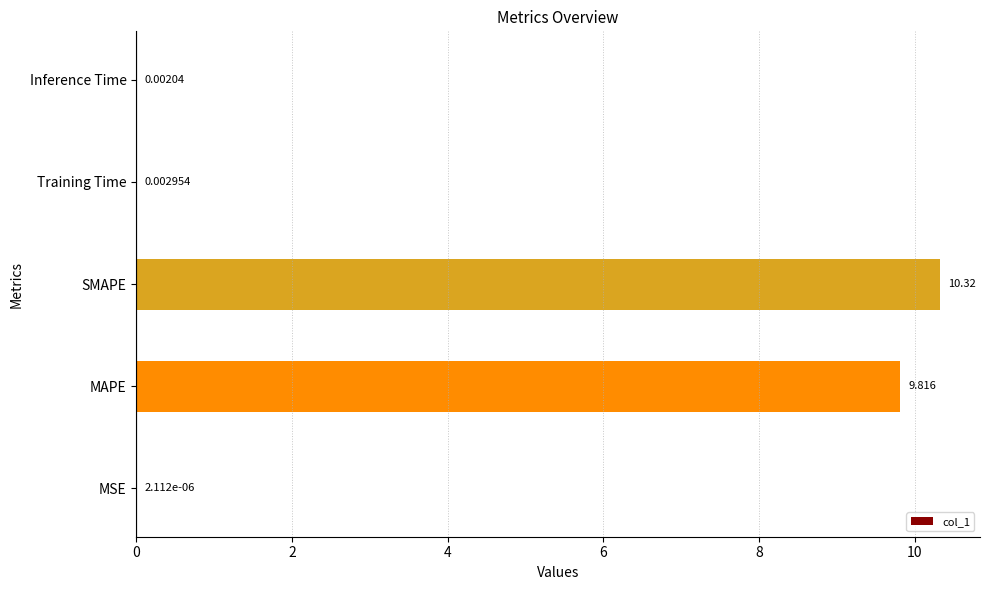

Count the number of categories in the chart.

5